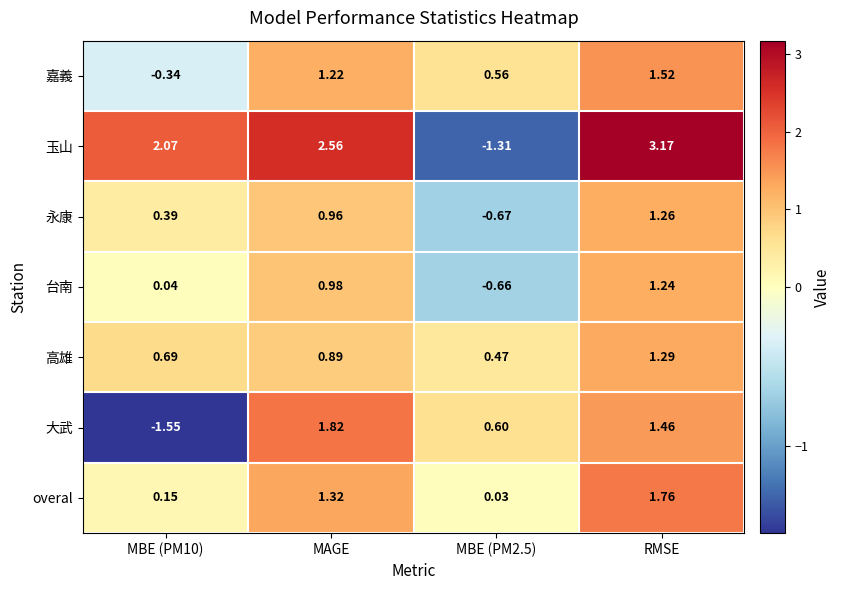

Which series has the largest range (max minus min)?

玉山